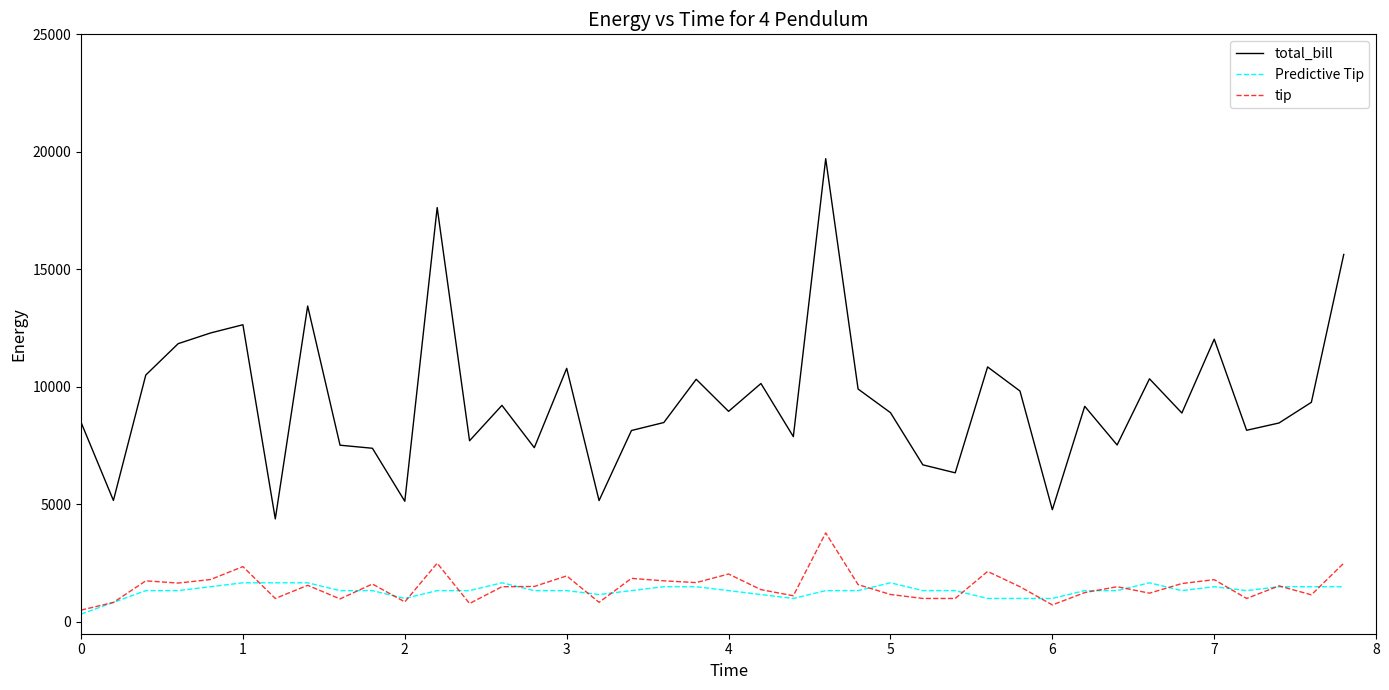

What is the average value of the Predictive Tip series?

1325.0